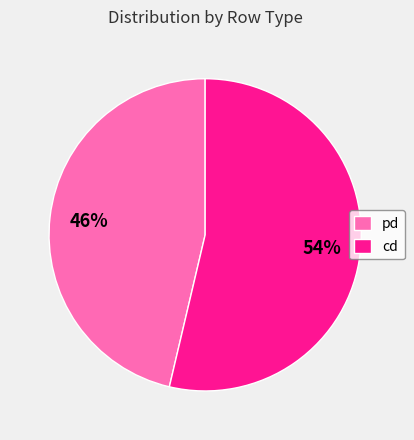

Rank the categories by value from lowest to highest.

pd, cd